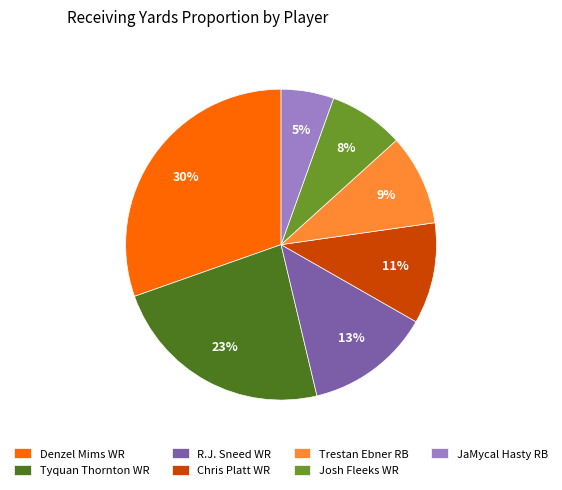

Is the sum of Denzel Mims WR and Josh Fleeks WR greater than half?

No